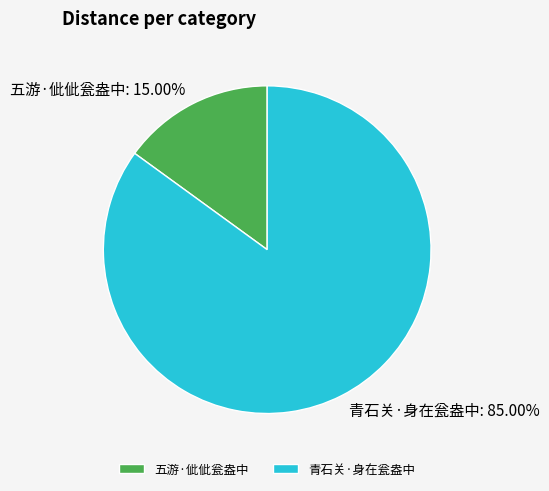

Between 五游·佌佌瓮盎中 and 青石关·身在瓮盎中, which is larger?

青石关·身在瓮盎中